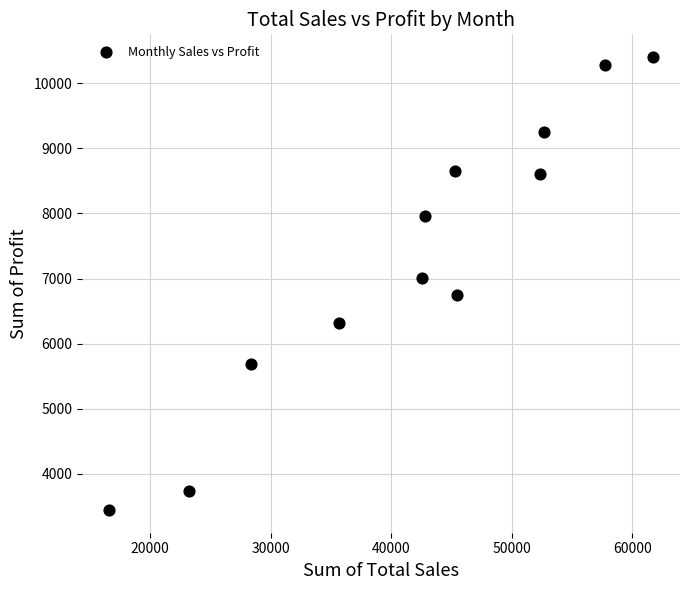

What is the average X value?

42038.5